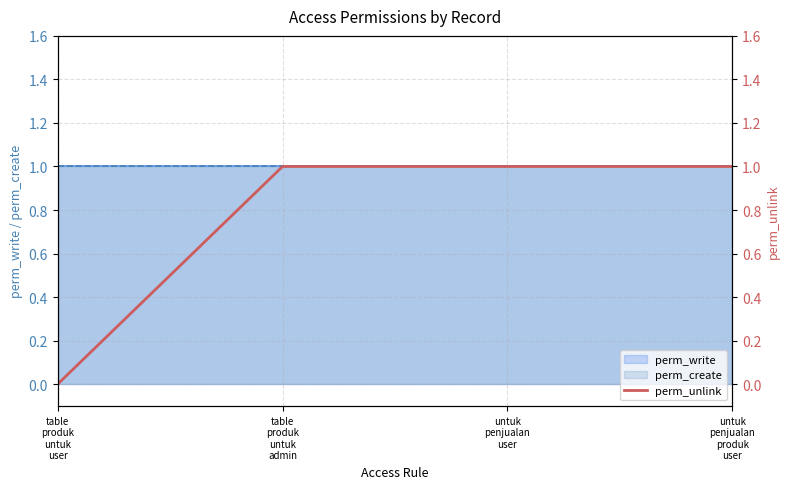

What is the label of the 4th point from the right?

table
produk
untuk
user